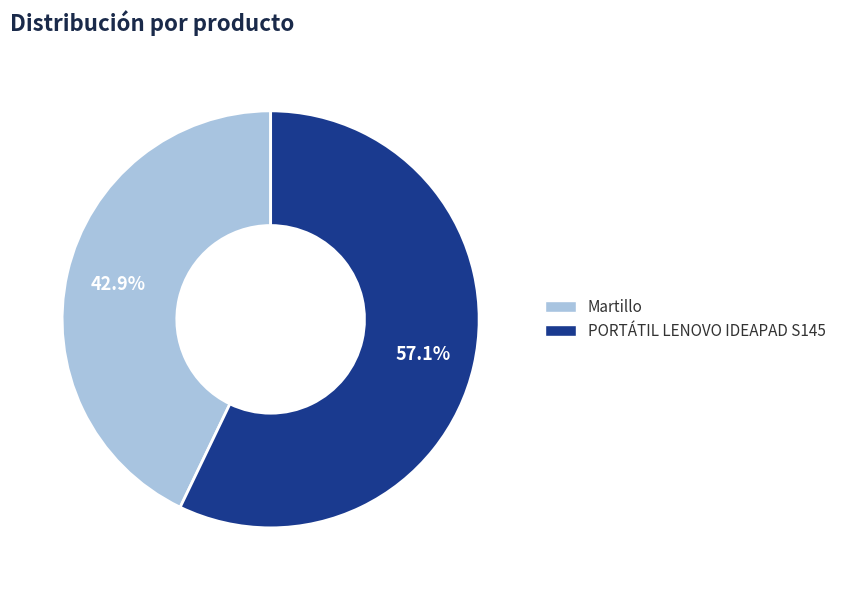

What percentage is the Martillo slice, to the nearest percent?

43%